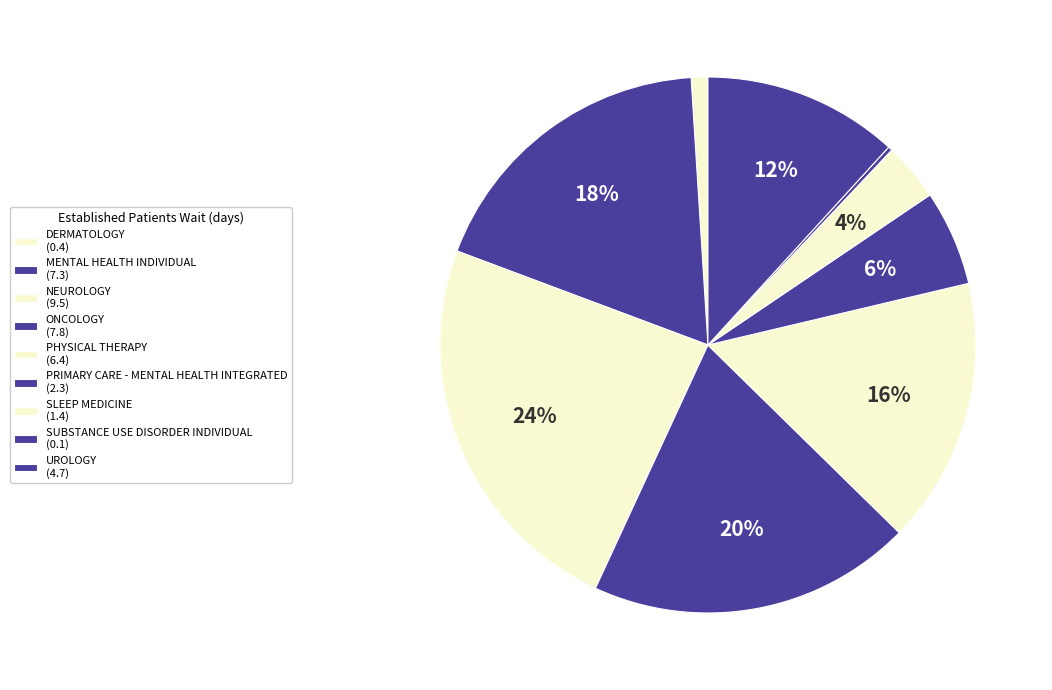

How many slices are in this pie chart?

9